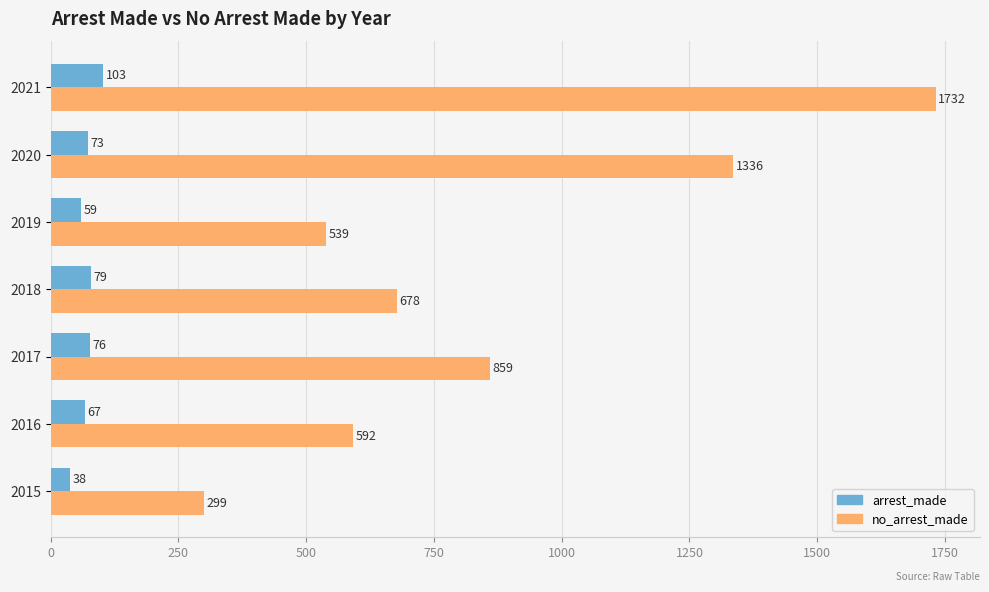

At which category is the sum across all series the highest?

2021